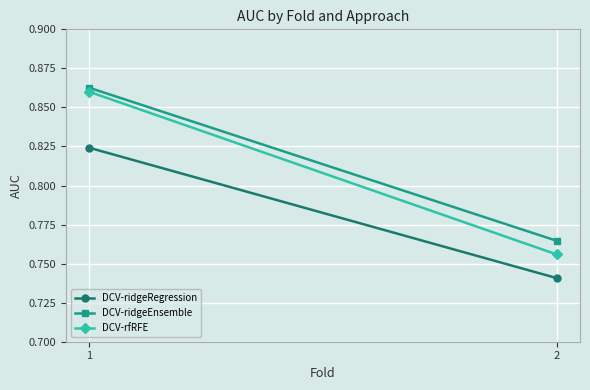

Is this an area chart (filled region under the line)?

No